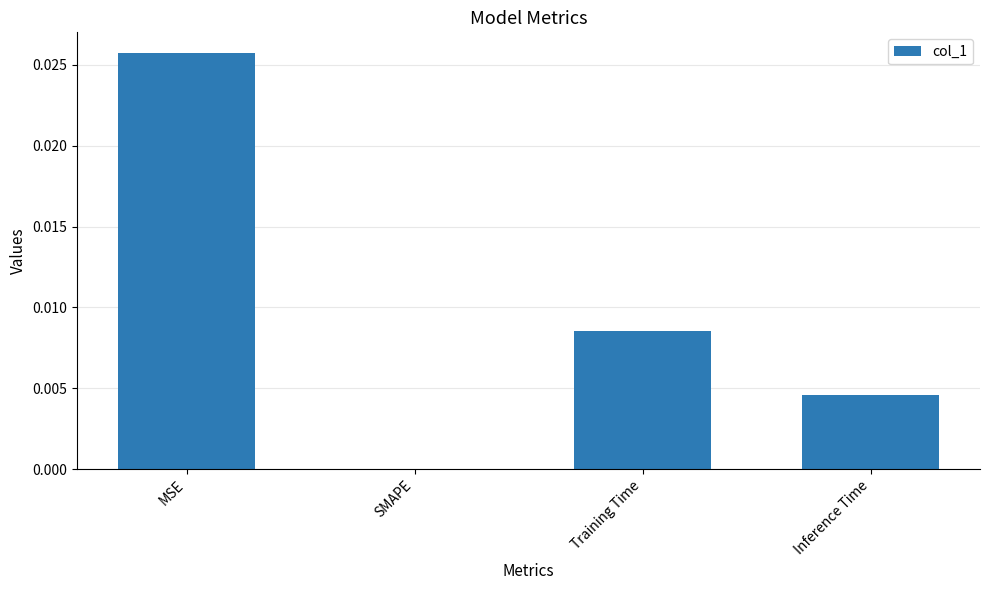

The value at Training Time is 0.0. True or false?

True